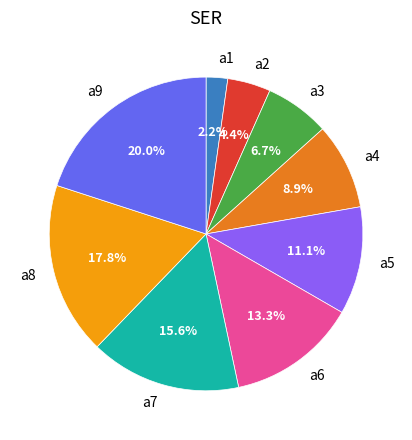

Rank the categories by value from lowest to highest.

a1, a2, a3, a4, a5, a6, a7, a8, a9